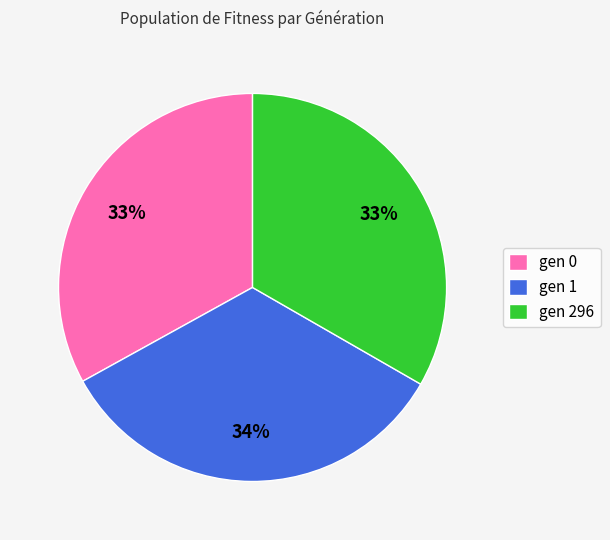

How many slices are in this pie chart?

3